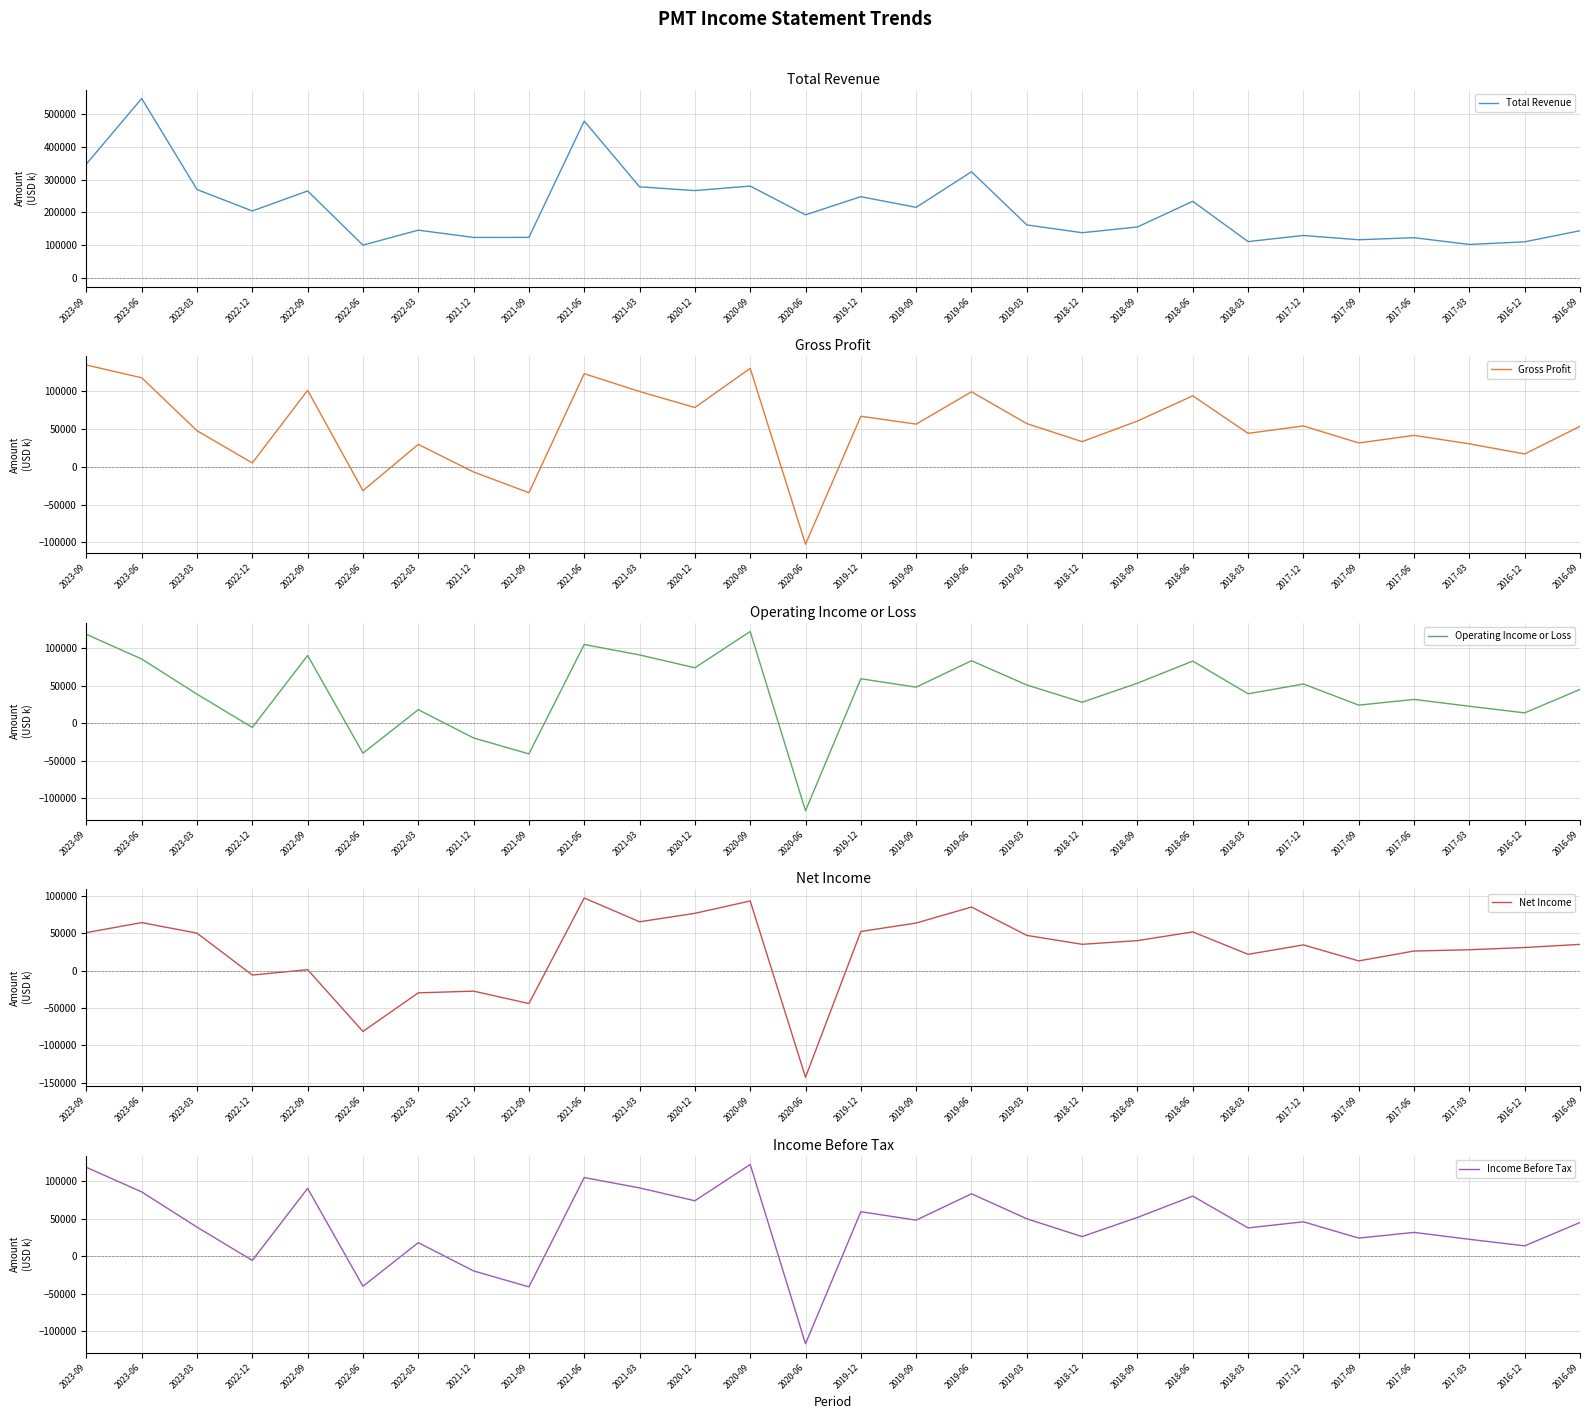

How many lines are shown in the chart?

5